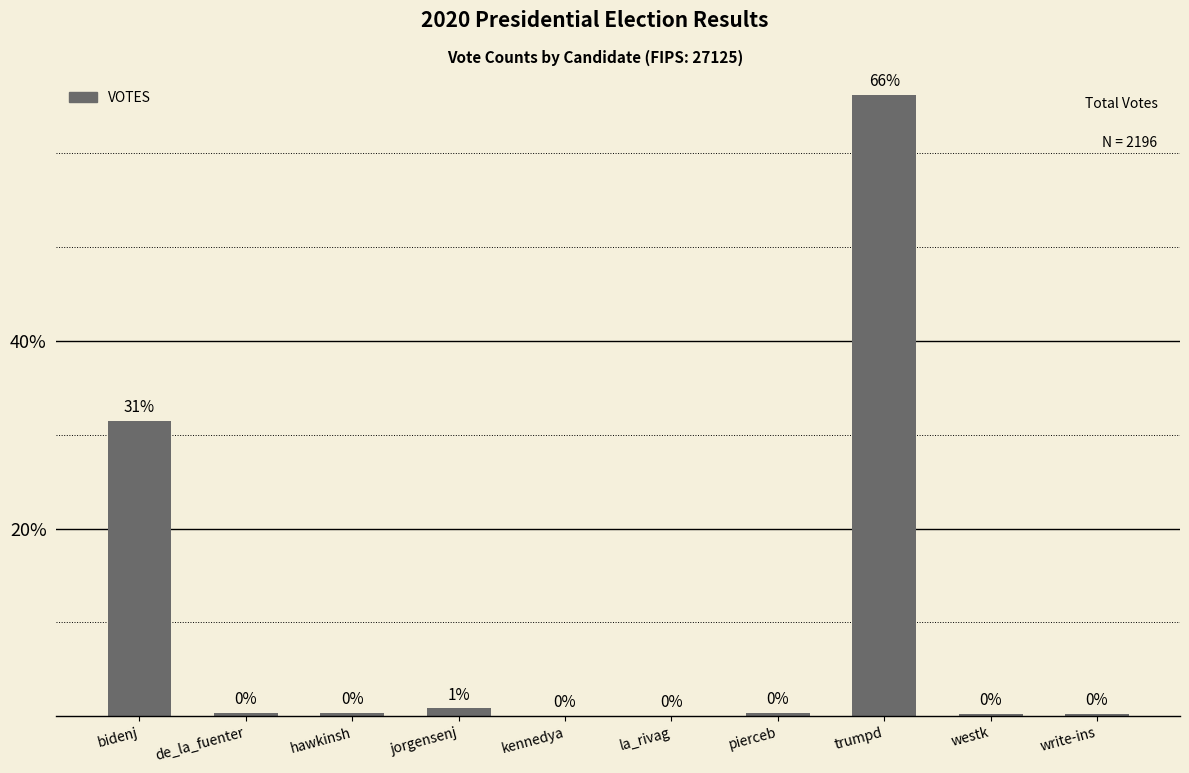

Which category has the highest value across all series?

trumpd